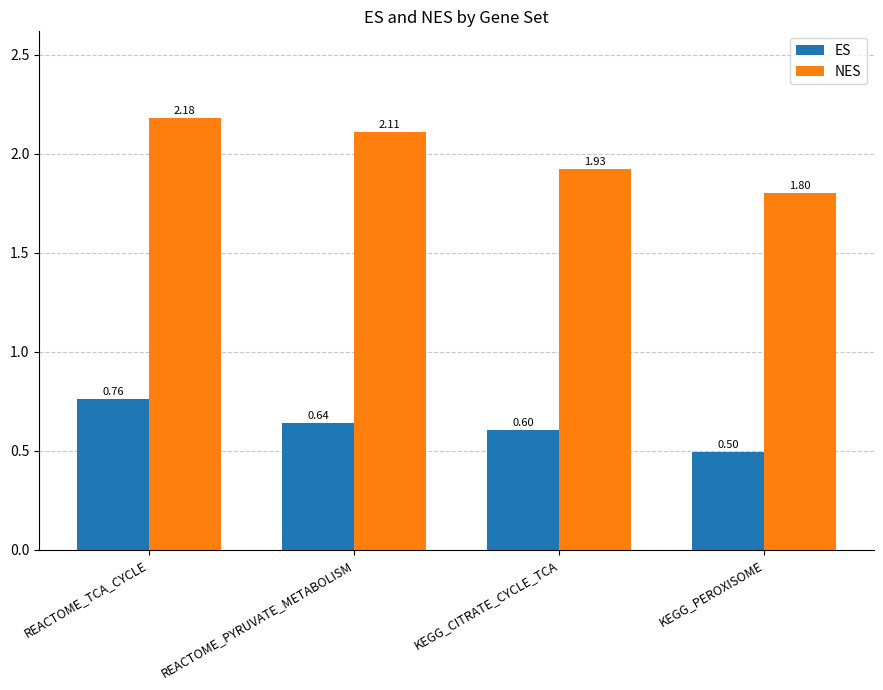

At which category is the sum across all series the highest?

REACTOME_TCA_CYCLE